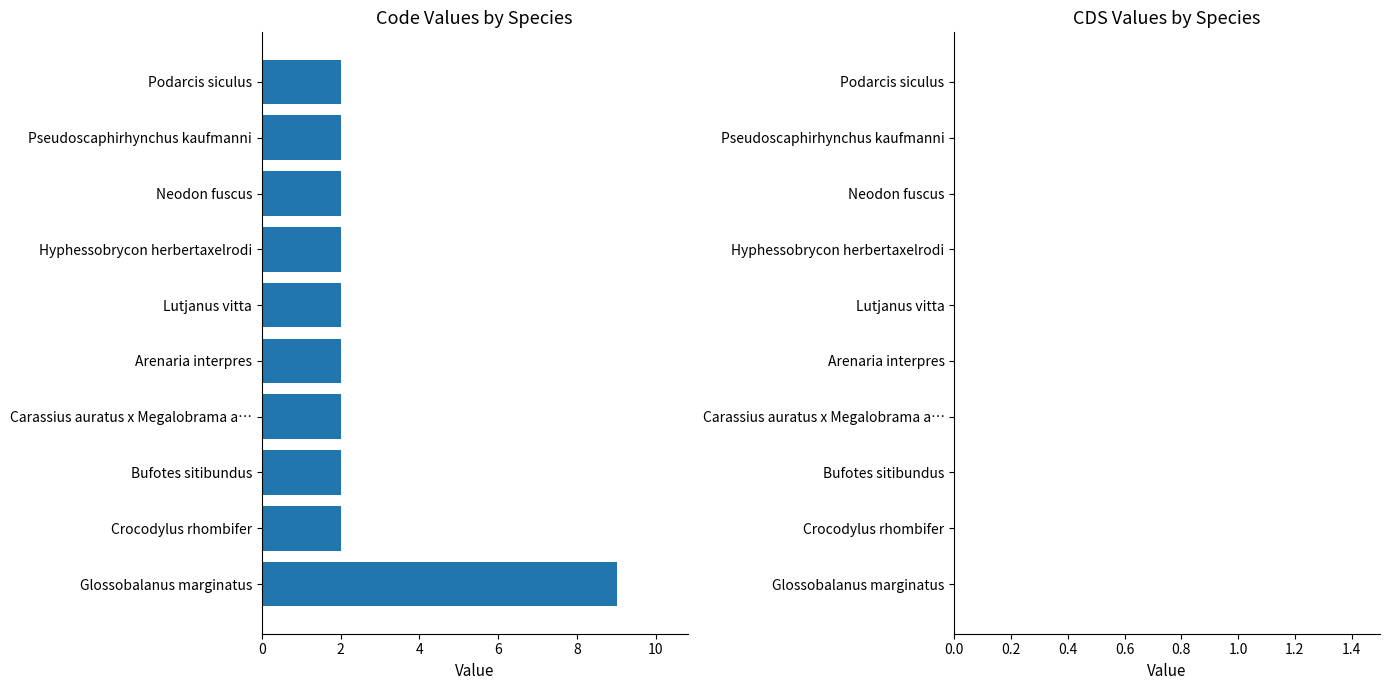

Which label corresponds to the largest value in the chart?

Glossobalanus marginatus